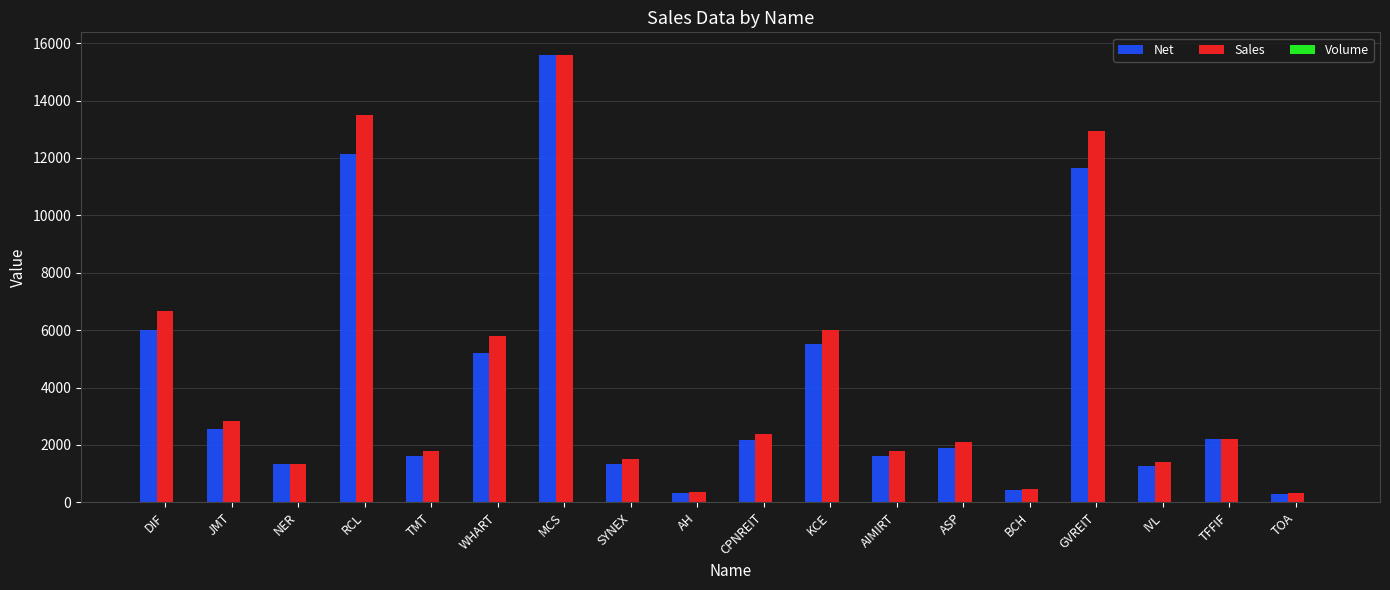

Where is Sales nearest to the value 7965?

DIF